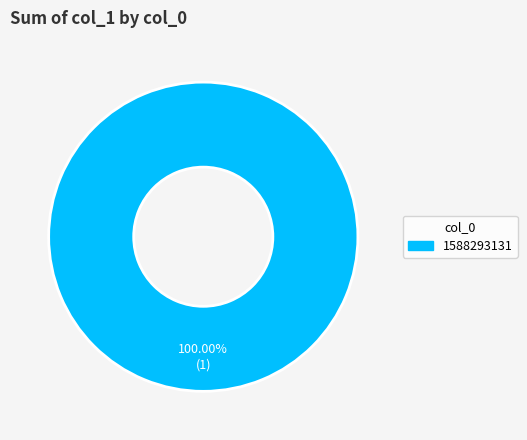

Is there any slice that represents more than half of the pie?

Yes